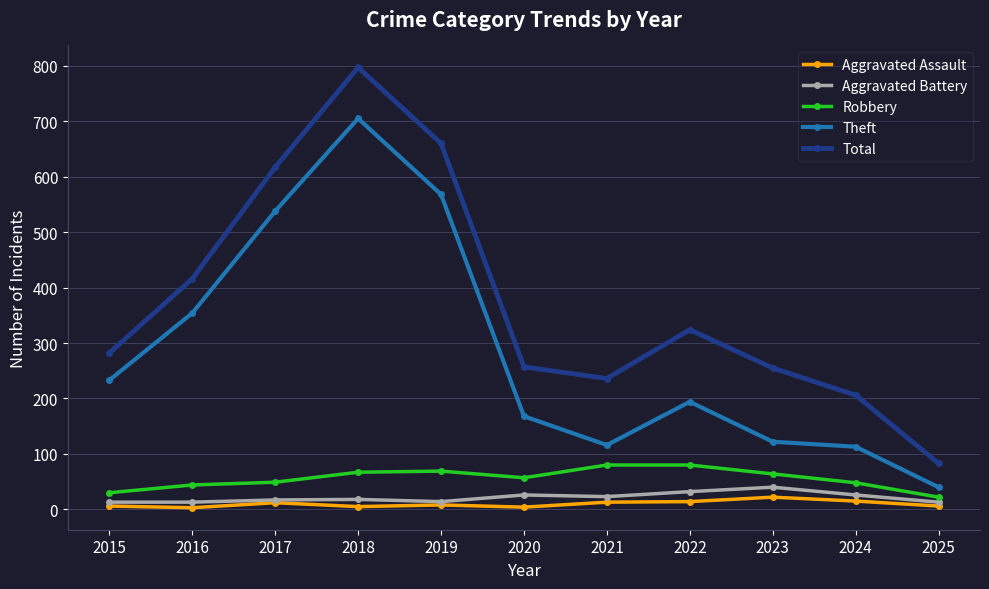

How many lines are shown in the chart?

5